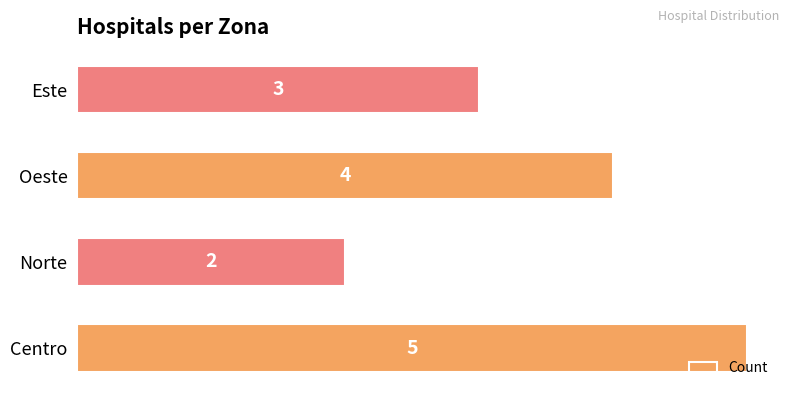

List the labels in order of value, largest first.

Centro, Oeste, Este, Norte